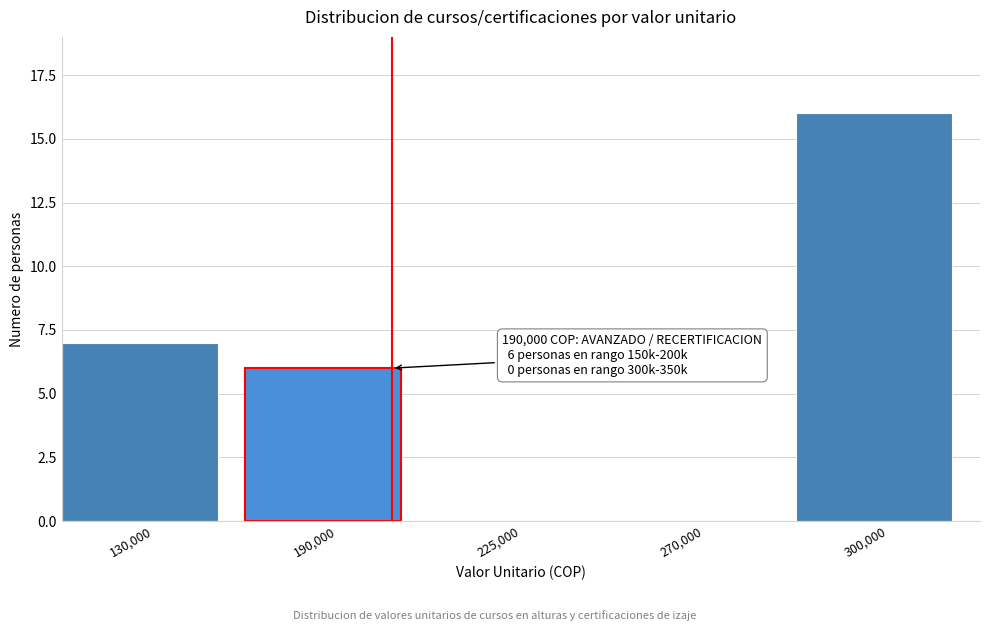

Reading right to left, what are all the values shown in this chart?

300,000=16	270,000=0	225,000=0	190,000=6	130,000=7